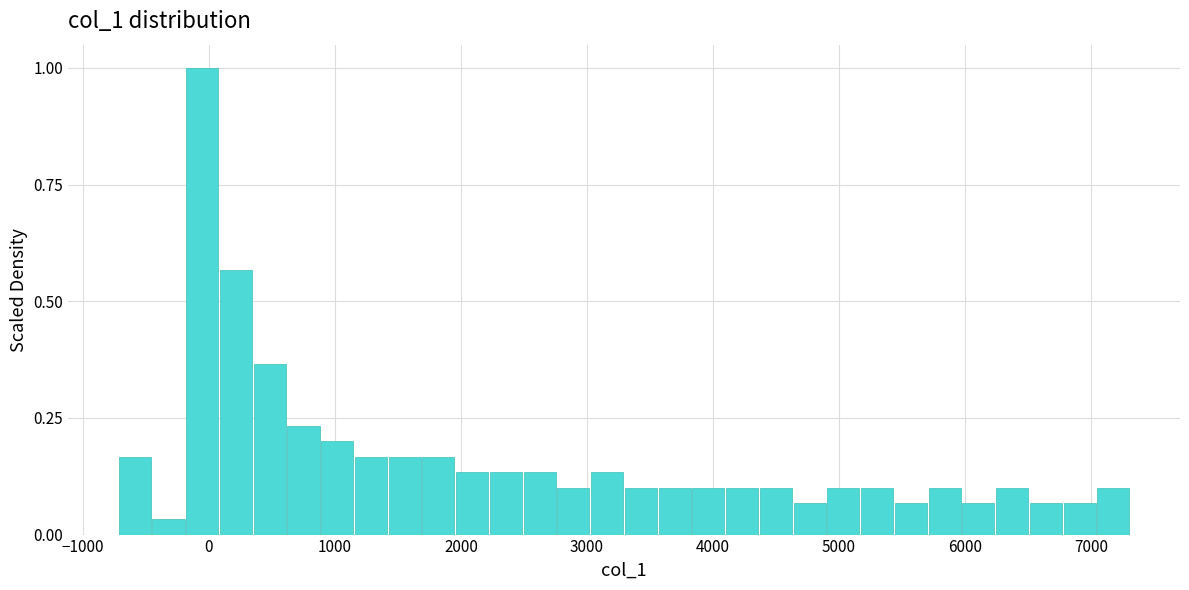

Around what value on the x-axis is the tallest bar? Give the approximate position of its centre, as read against the axis.

-100